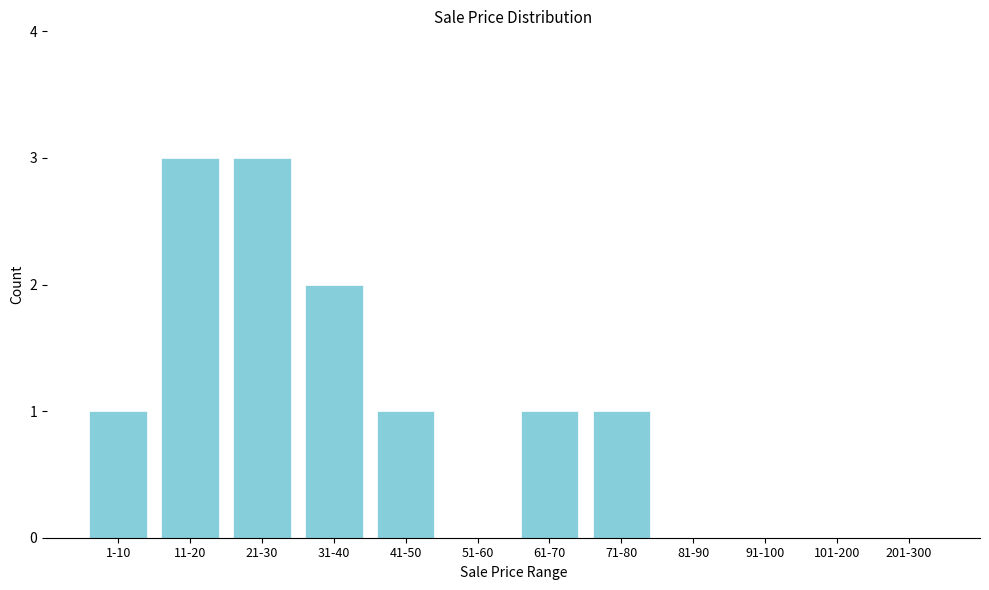

Reading left to right, extract all data points from this chart.

1-10=1	11-20=3	21-30=3	31-40=2	41-50=1	51-60=0	61-70=1	71-80=1	81-90=0	91-100=0	101-200=0	201-300=0